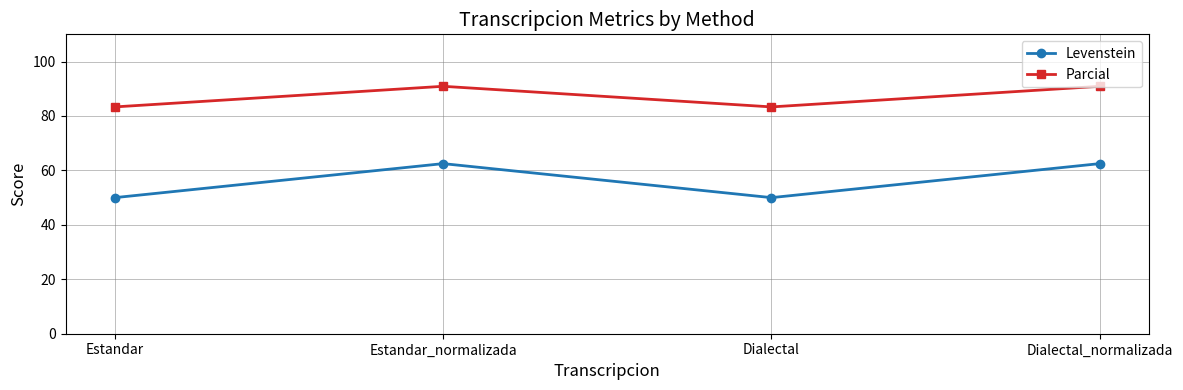

What is the spread (max minus min) of values at Estandar_normalizada?

28.4